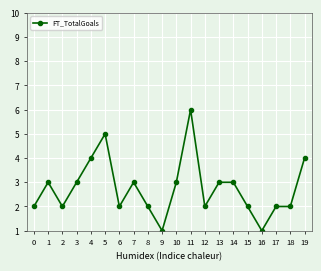

At which category does the data reach its first local valley?

2